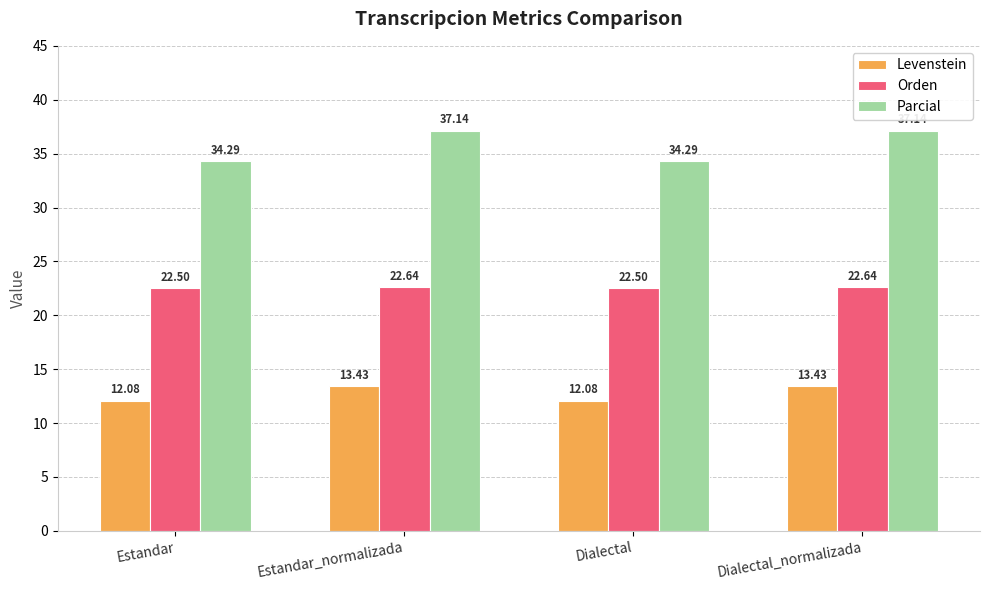

What is the average value of the Levenstein series?

12.8